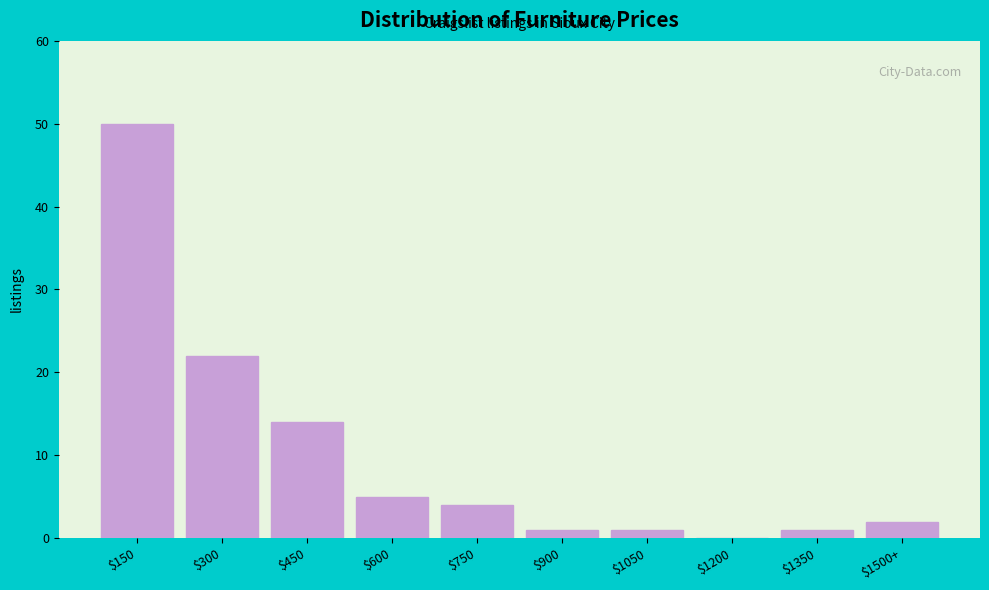

What is the sum of all values?

100